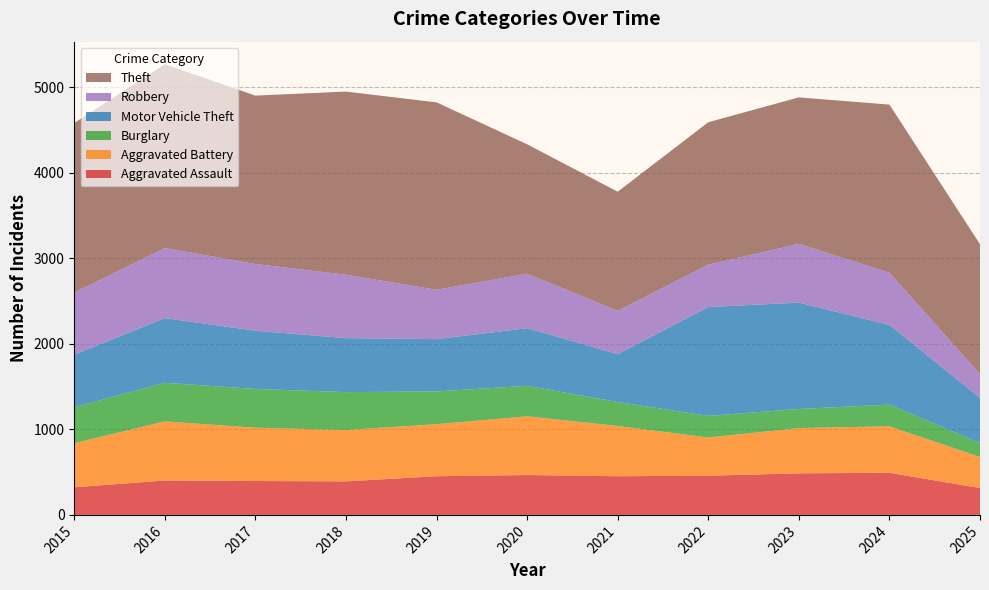

Reading left to right, list all the values displayed in this chart.

Aggravated Assault: 2015=323	2016=402	2017=396	2018=392	2019=452	2020=466	2021=452	2022=458	2023=486	2024=492	2025=314
Aggravated Battery: 2015=515	2016=691	2017=623	2018=600	2019=608	2020=686	2021=587	2022=446	2023=529	2024=543	2025=363
Burglary: 2015=421	2016=451	2017=453	2018=443	2019=383	2020=357	2021=280	2022=253	2023=223	2024=254	2025=165
Motor Vehicle Theft: 2015=614	2016=756	2017=680	2018=631	2019=611	2020=673	2021=560	2022=1272	2023=1243	2024=931	2025=526
Robbery: 2015=726	2016=819	2017=780	2018=741	2019=577	2020=637	2021=506	2022=495	2023=687	2024=610	2025=278
Theft: 2015=1981	2016=2148	2017=1968	2018=2140	2019=2190	2020=1512	2021=1392	2022=1665	2023=1711	2024=1965	2025=1517